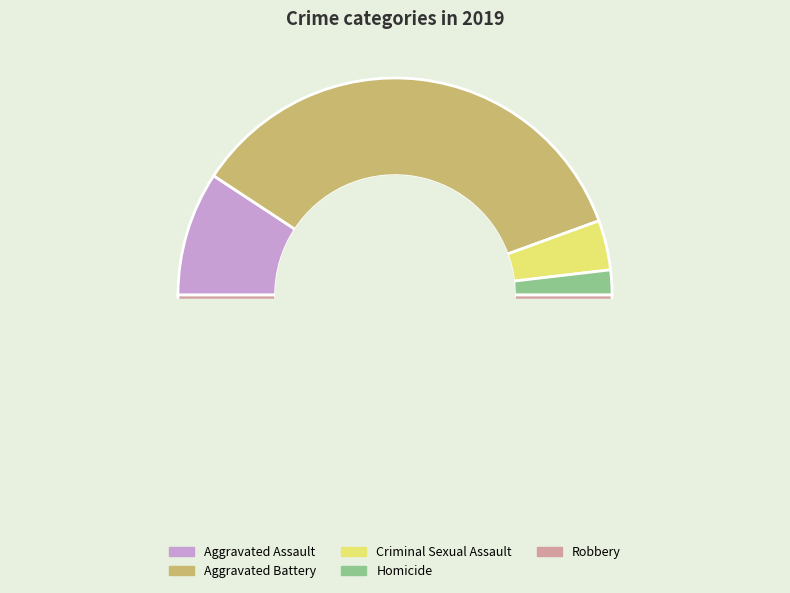

Is Criminal Sexual Assault the majority of the pie?

No